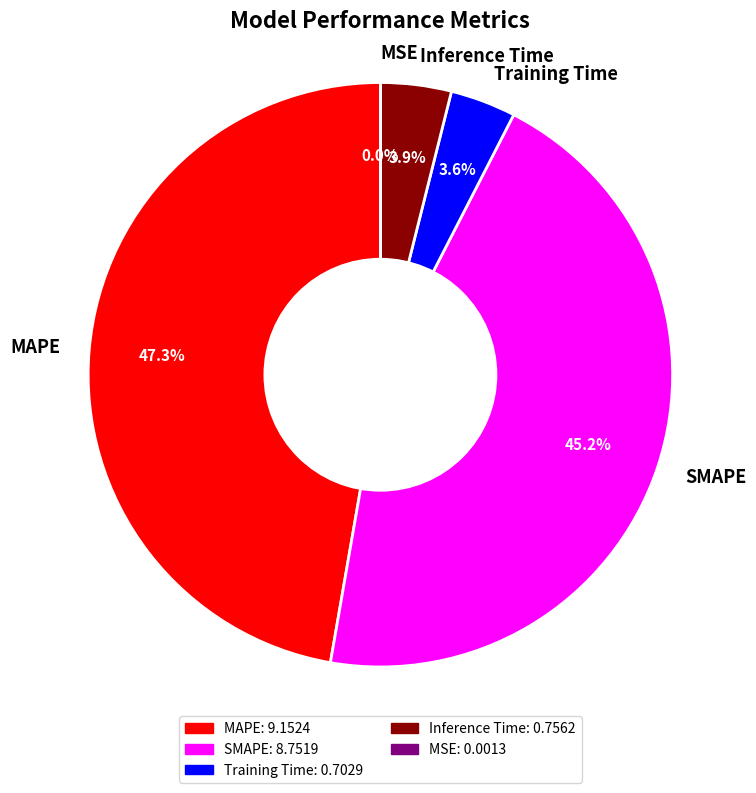

Is there a majority slice in this chart?

No